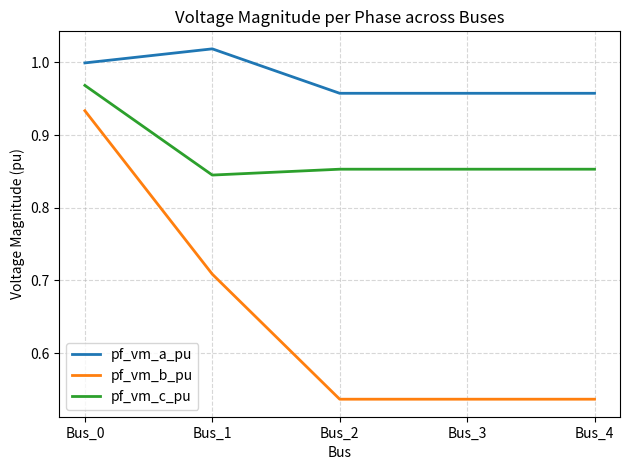

True or false: pf_vm_b_pu and pf_vm_a_pu intersect in this chart.

False